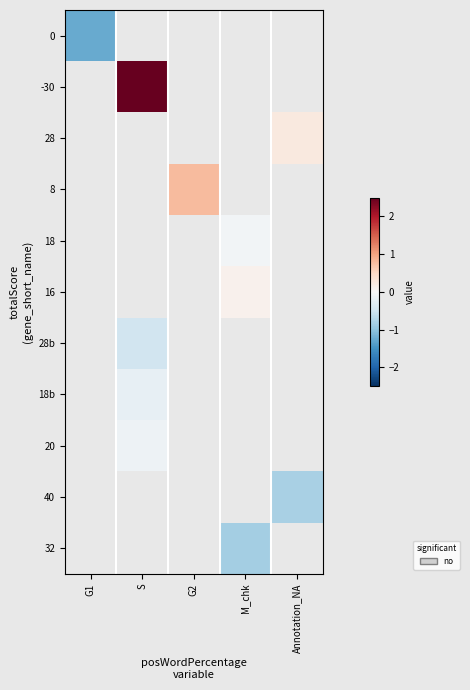

At how many categories does at least one series exceed 0?

4